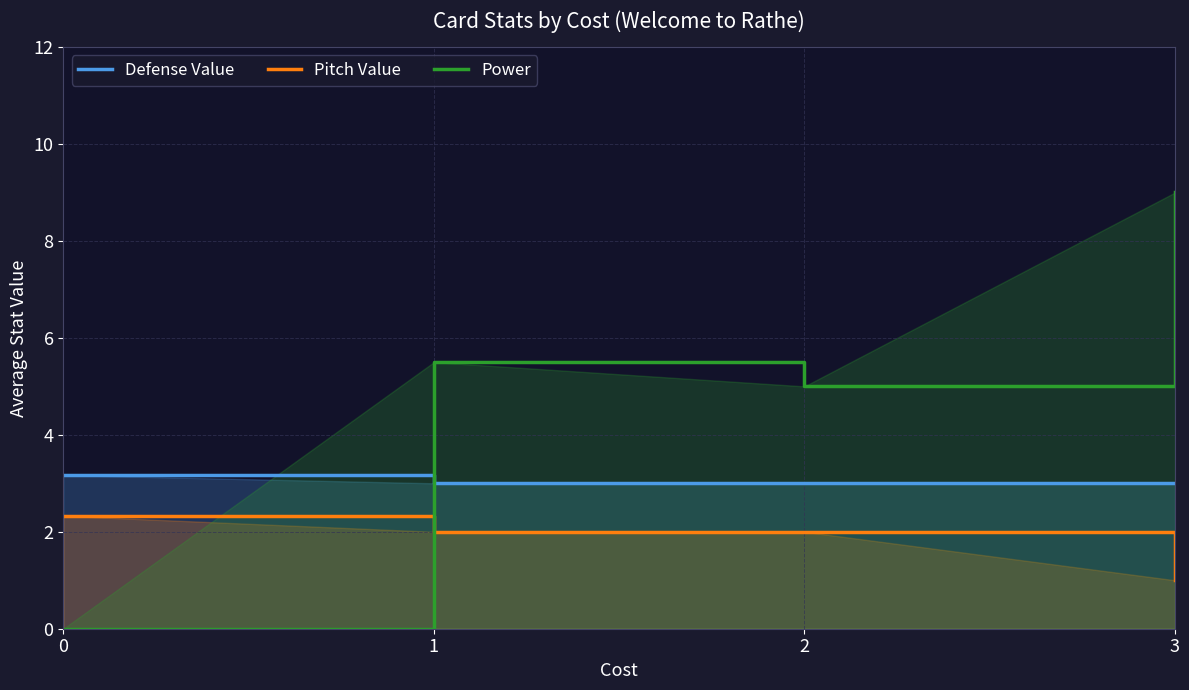

True or false: Defense Value has a value of 1.3 at 1.

False